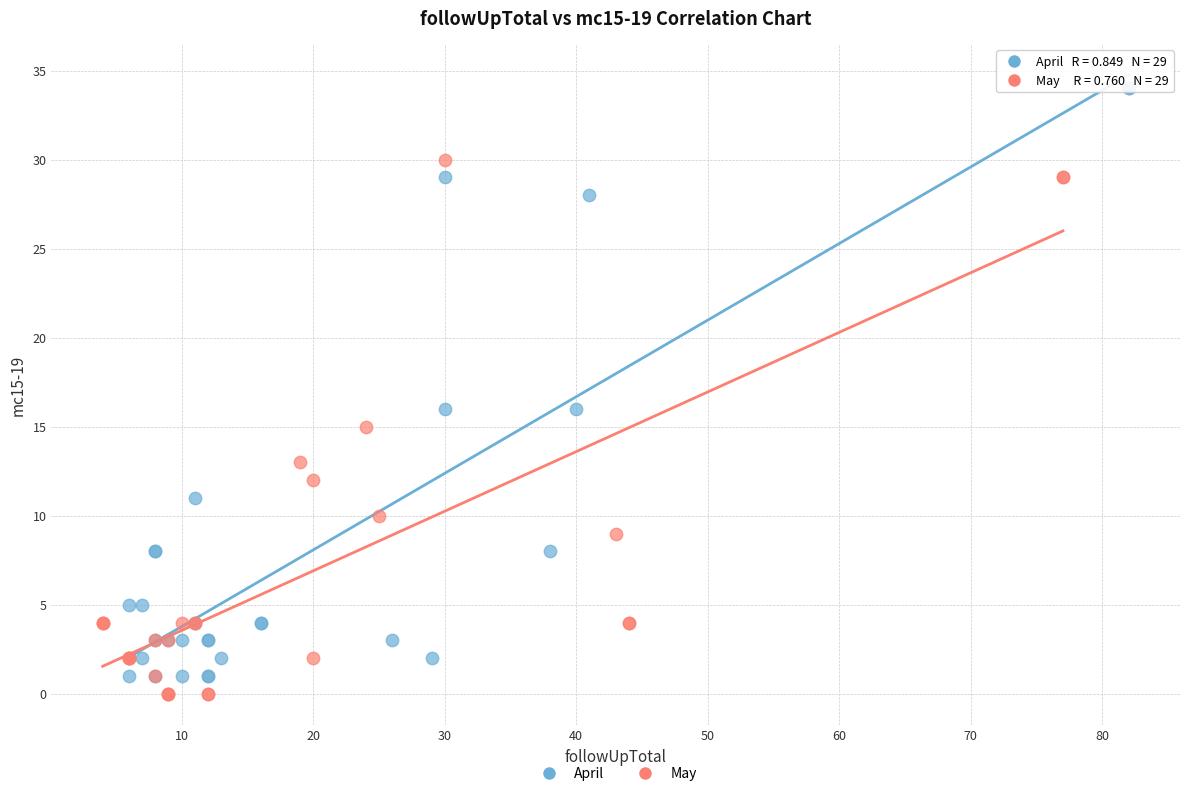

Which series reaches the minimum Y coordinate?

May